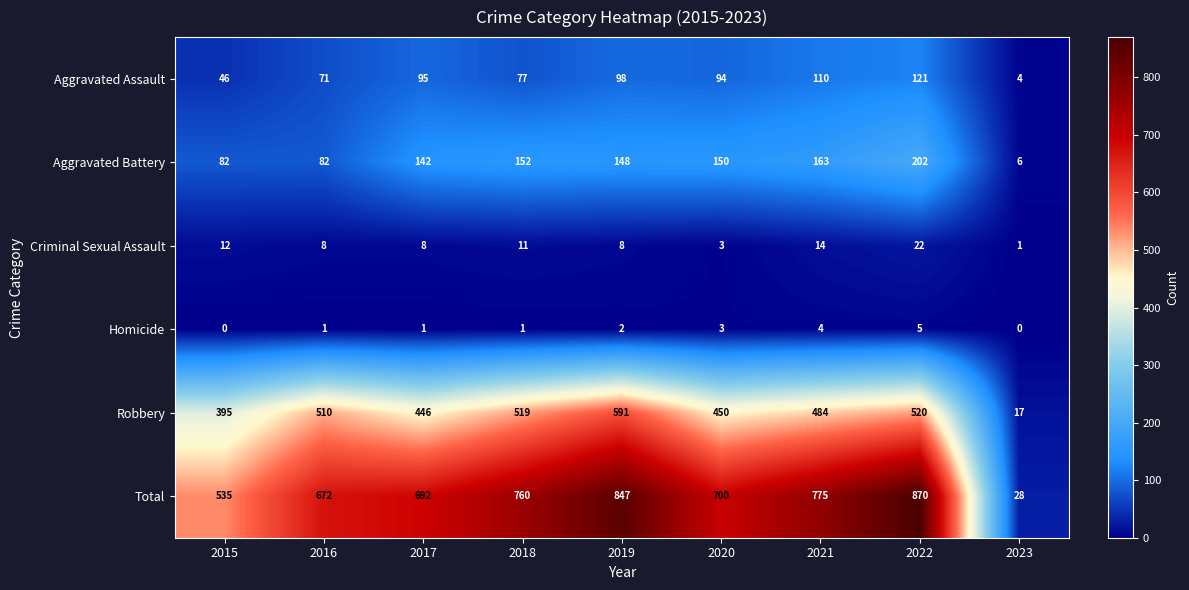

Which label corresponds to the largest value in the chart?

2022